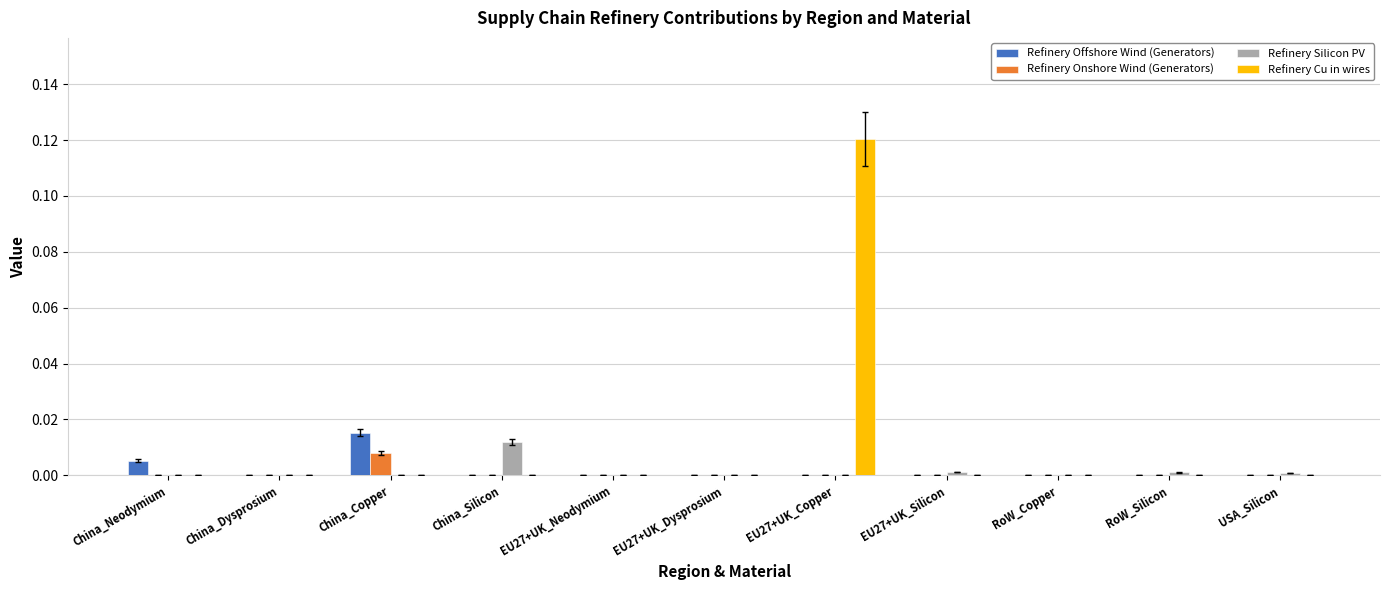

True or false: Refinery Silicon PV has a value of 0.0 at EU27+UK_Dysprosium.

True